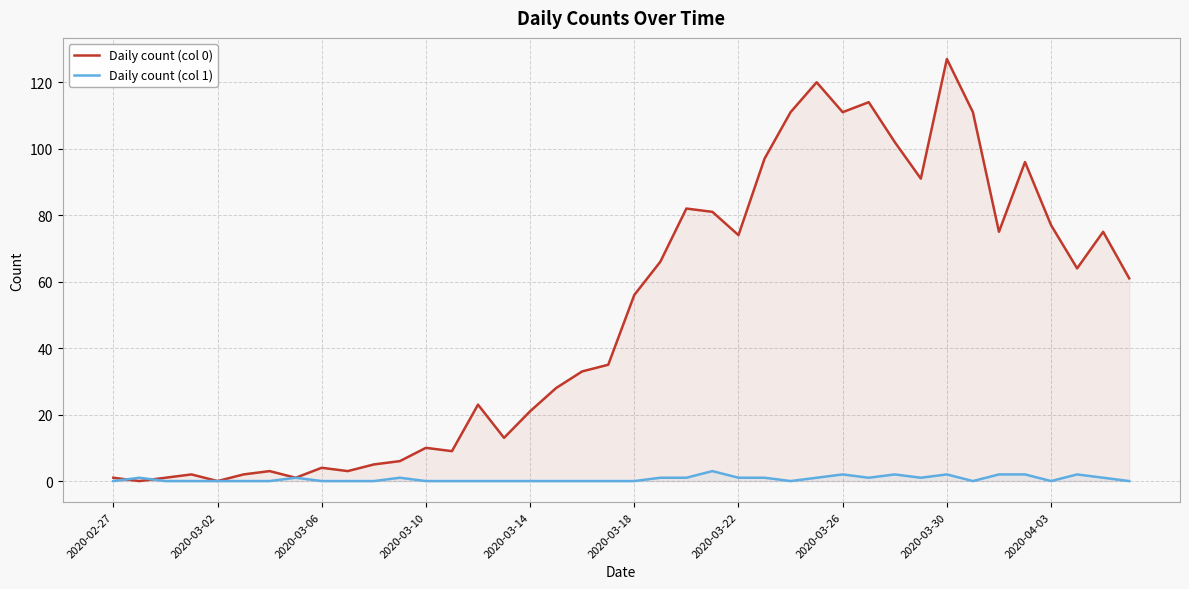

What is the average value of the Daily count (col 0) series?

50